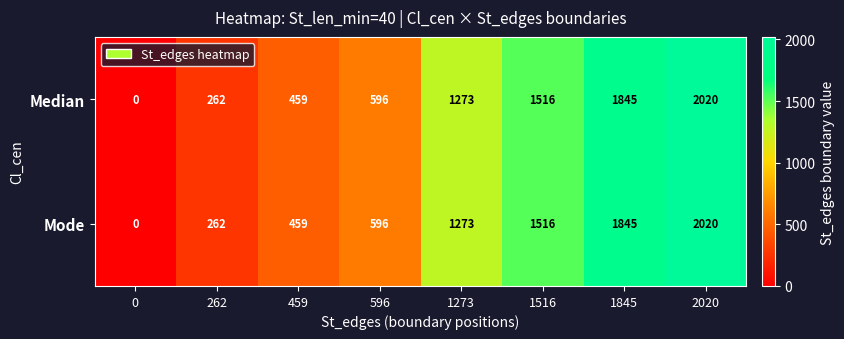

Rank the categories by Mode value from lowest to highest.

0, 262, 459, 596, 1273, 1516, 1845, 2020